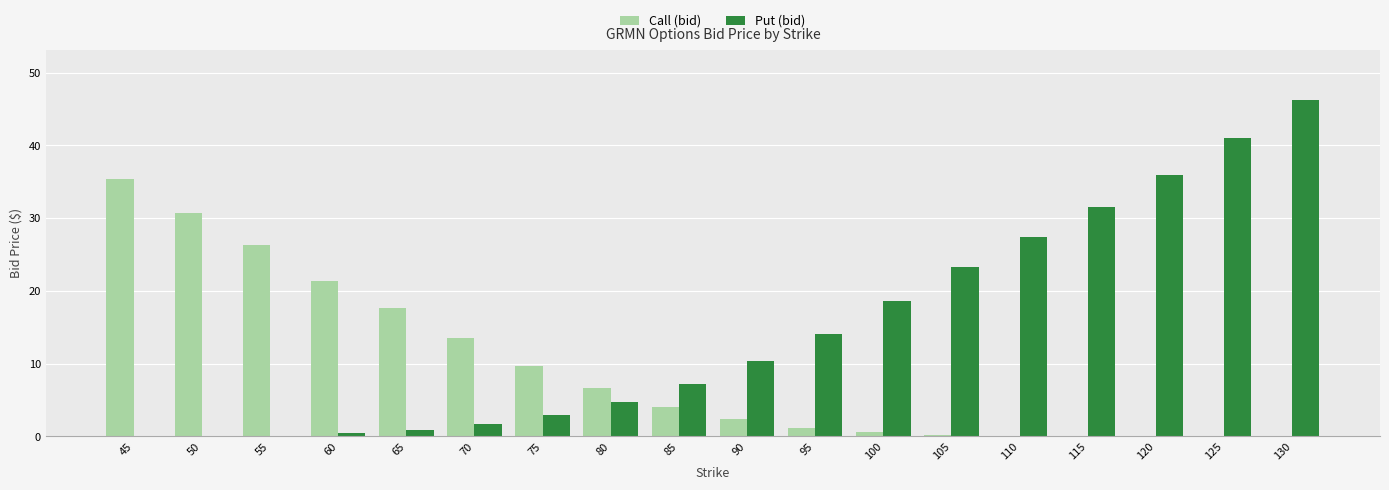

At which category is the sum across all series the highest?

130